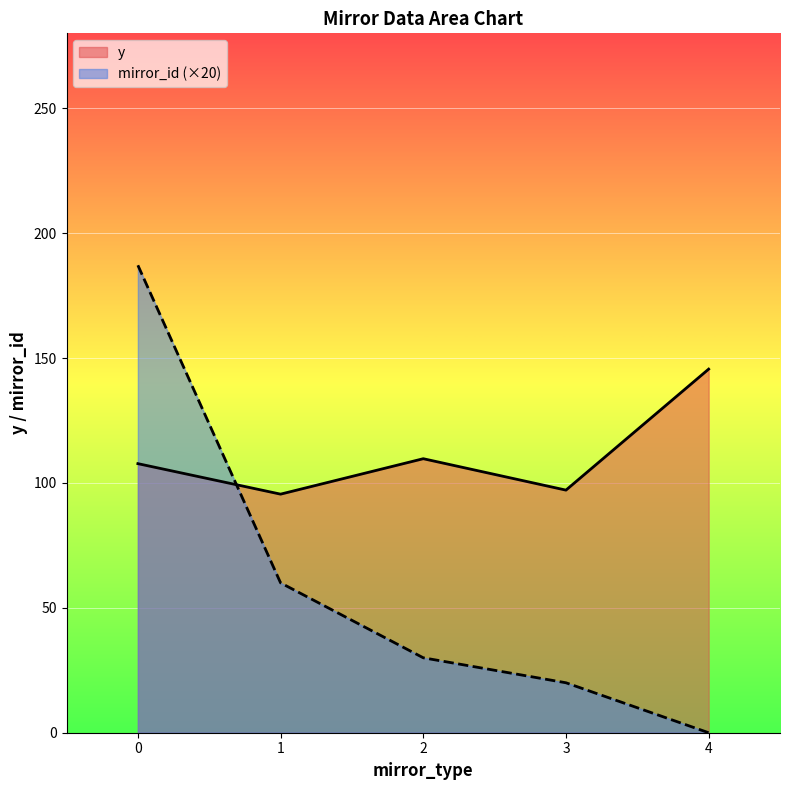

What is the highest value of the mirror_id (×20) series?

187.1